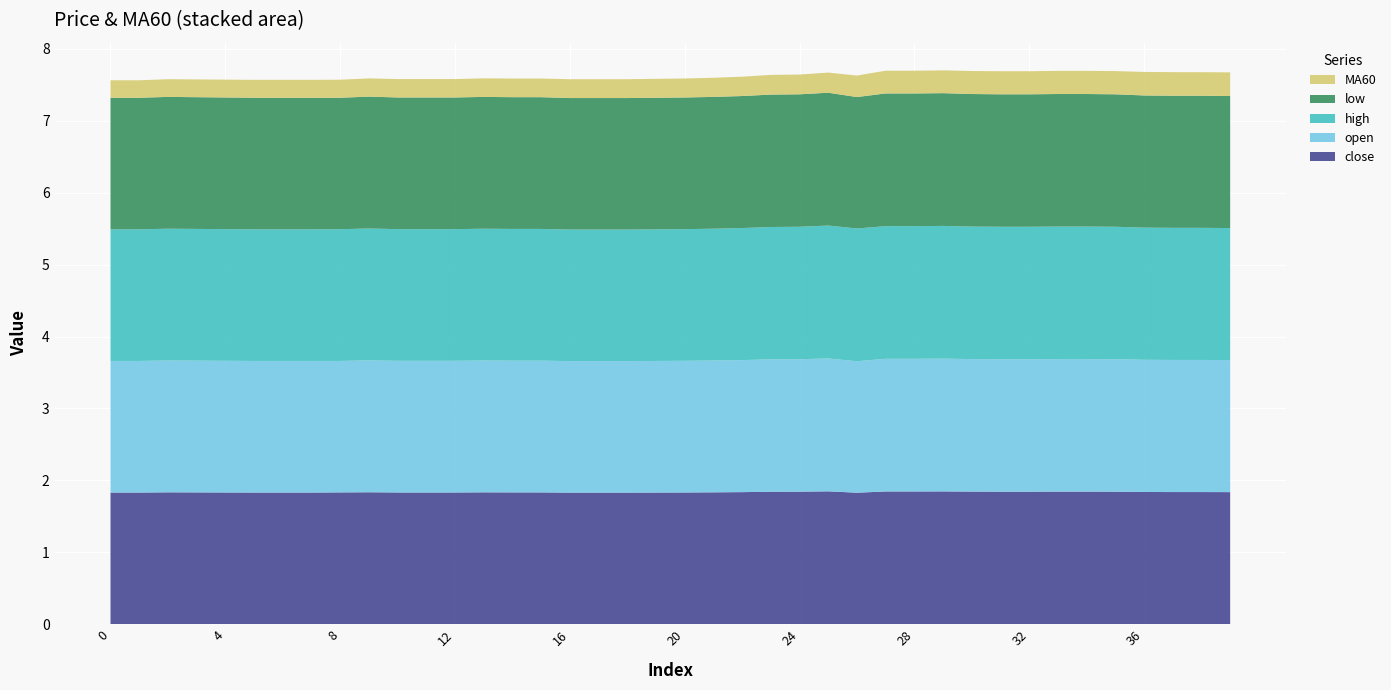

Reading left to right, transcribe all the data shown in this chart.

close: 0=1.8	1=1.8	2=1.8	3=1.8	4=1.8	5=1.8	6=1.8	7=1.8	8=1.8	9=1.8	10=1.8	11=1.8	12=1.8	13=1.8	14=1.8	15=1.8	16=1.8	17=1.8	18=1.8	19=1.8	20=1.8	21=1.8	22=1.8	23=1.8	24=1.8	25=1.8	26=1.8	27=1.8	28=1.8	29=1.8	30=1.8	31=1.8	32=1.8	33=1.8	34=1.8	35=1.8	36=1.8	37=1.8	38=1.8	39=1.8
open: 0=1.8	1=1.8	2=1.8	3=1.8	4=1.8	5=1.8	6=1.8	7=1.8	8=1.8	9=1.8	10=1.8	11=1.8	12=1.8	13=1.8	14=1.8	15=1.8	16=1.8	17=1.8	18=1.8	19=1.8	20=1.8	21=1.8	22=1.8	23=1.8	24=1.8	25=1.8	26=1.8	27=1.8	28=1.8	29=1.8	30=1.8	31=1.8	32=1.8	33=1.8	34=1.8	35=1.8	36=1.8	37=1.8	38=1.8	39=1.8
high: 0=1.8	1=1.8	2=1.8	3=1.8	4=1.8	5=1.8	6=1.8	7=1.8	8=1.8	9=1.8	10=1.8	11=1.8	12=1.8	13=1.8	14=1.8	15=1.8	16=1.8	17=1.8	18=1.8	19=1.8	20=1.8	21=1.8	22=1.8	23=1.8	24=1.8	25=1.8	26=1.8	27=1.8	28=1.8	29=1.8	30=1.8	31=1.8	32=1.8	33=1.8	34=1.8	35=1.8	36=1.8	37=1.8	38=1.8	39=1.8
low: 0=1.8	1=1.8	2=1.8	3=1.8	4=1.8	5=1.8	6=1.8	7=1.8	8=1.8	9=1.8	10=1.8	11=1.8	12=1.8	13=1.8	14=1.8	15=1.8	16=1.8	17=1.8	18=1.8	19=1.8	20=1.8	21=1.8	22=1.8	23=1.8	24=1.8	25=1.8	26=1.8	27=1.8	28=1.8	29=1.8	30=1.8	31=1.8	32=1.8	33=1.8	34=1.8	35=1.8	36=1.8	37=1.8	38=1.8	39=1.8
MA60: 0=0.2	1=0.2	2=0.2	3=0.2	4=0.2	5=0.2	6=0.2	7=0.2	8=0.3	9=0.3	10=0.3	11=0.3	12=0.3	13=0.3	14=0.3	15=0.3	16=0.3	17=0.3	18=0.3	19=0.3	20=0.3	21=0.3	22=0.3	23=0.3	24=0.3	25=0.3	26=0.3	27=0.3	28=0.3	29=0.3	30=0.3	31=0.3	32=0.3	33=0.3	34=0.3	35=0.3	36=0.3	37=0.3	38=0.3	39=0.3